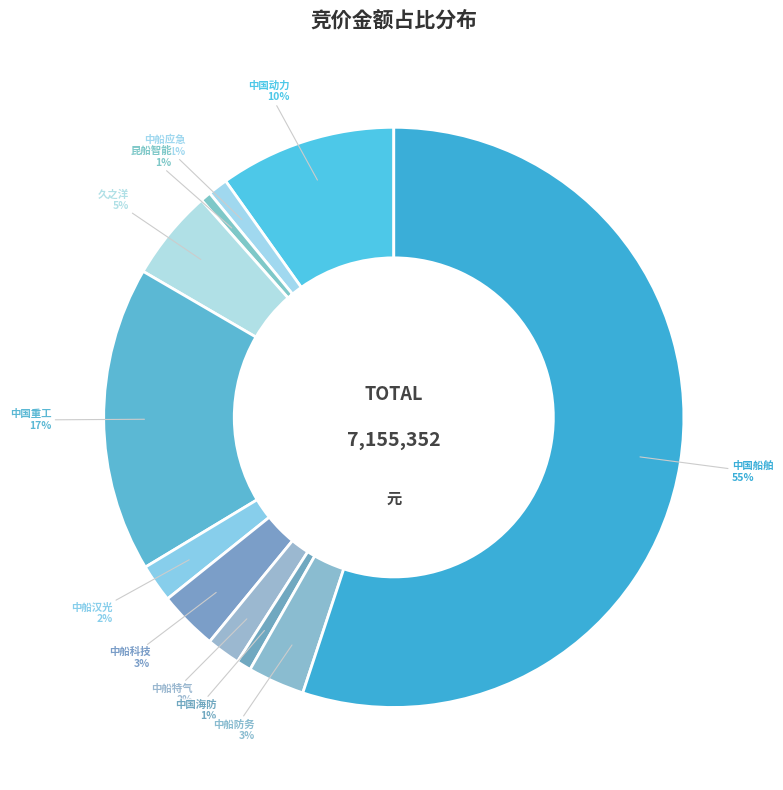

To the nearest percent, what is the average slice percentage?

9%